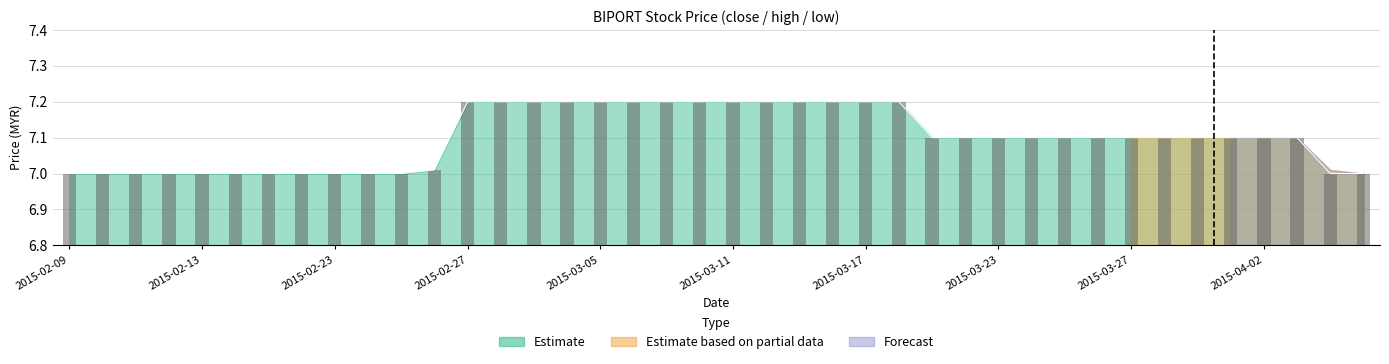

What is the difference between the values at 2015-03-17 and 32?

0.1